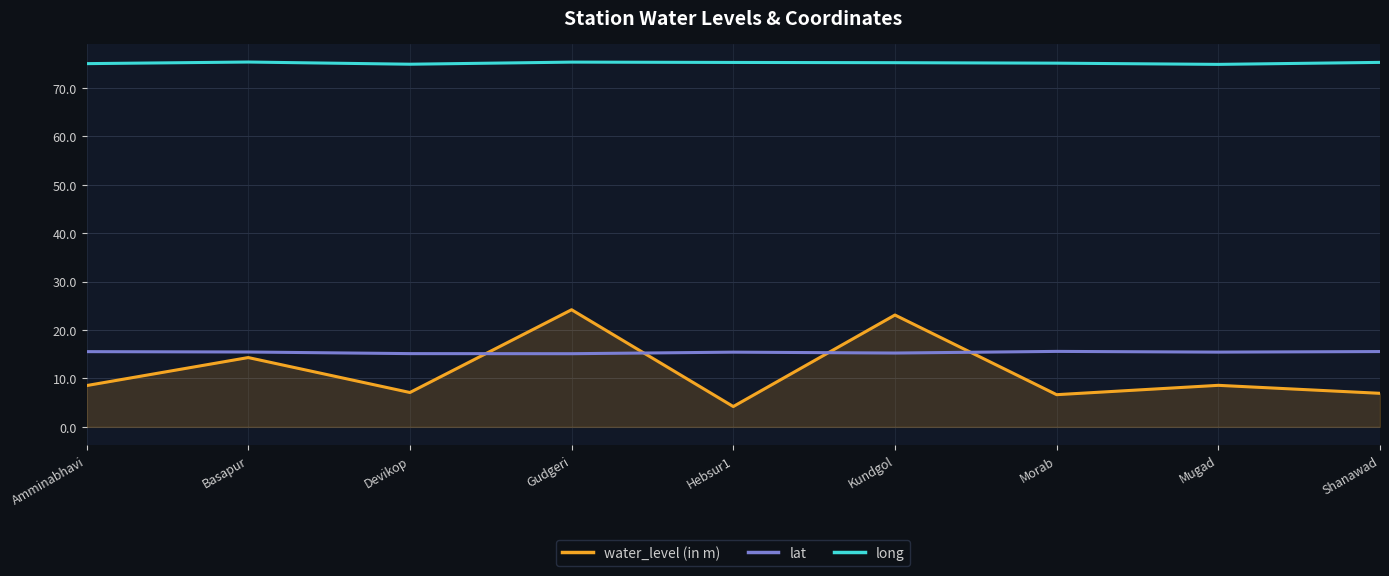

What position from the left is Mugad?

8